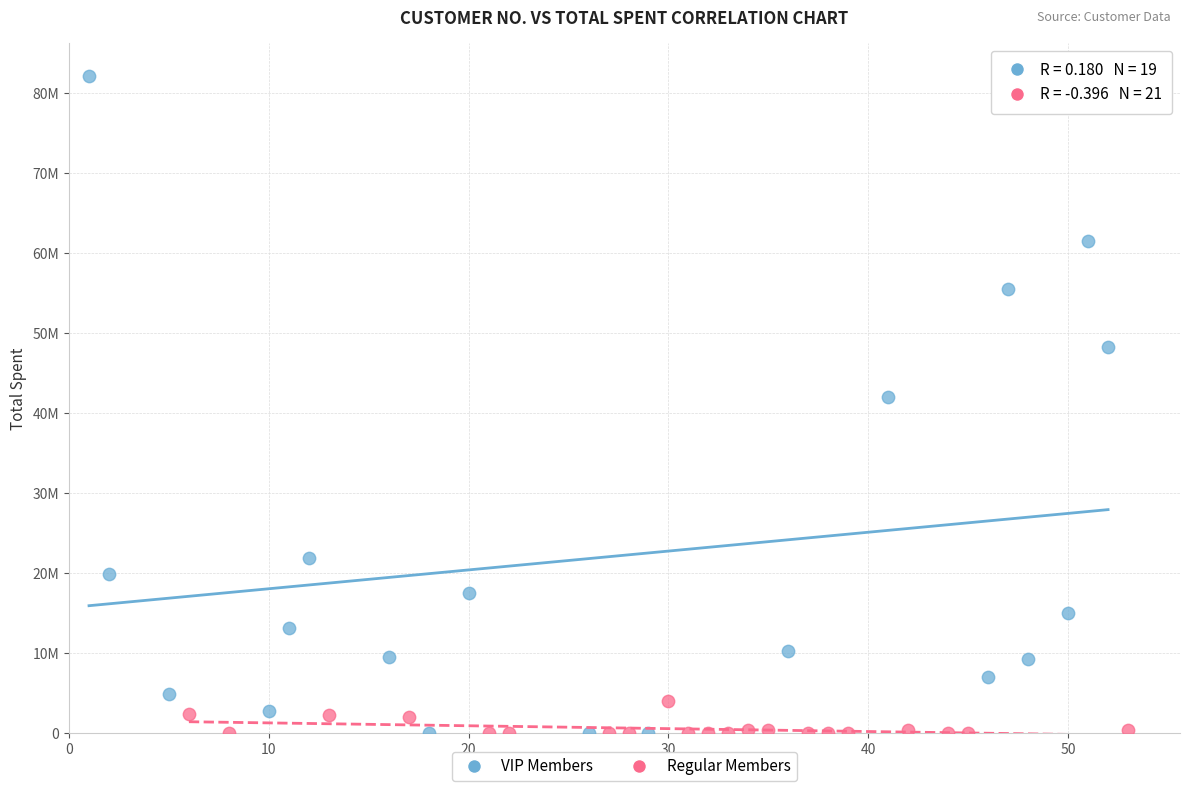

Which series contains the highest Y value?

VIP Members